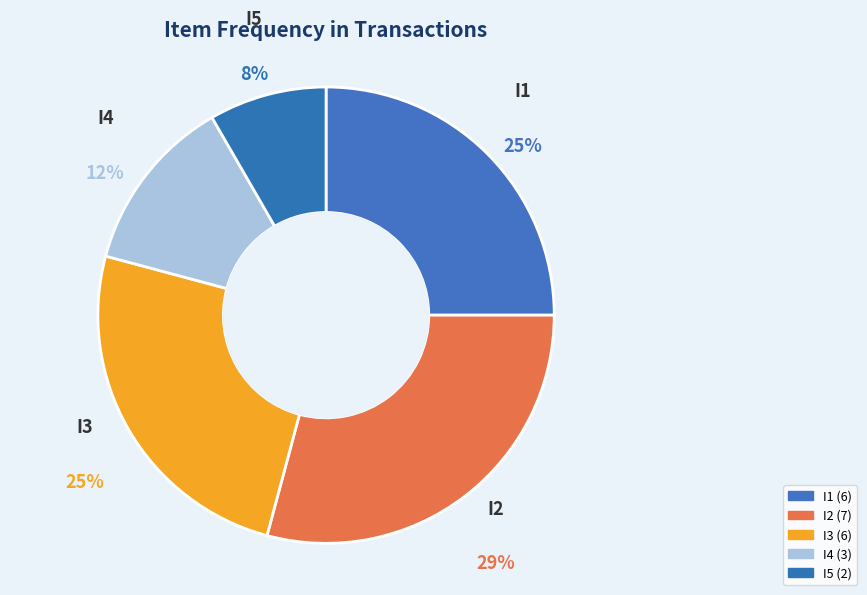

How many slices are in this pie chart?

5